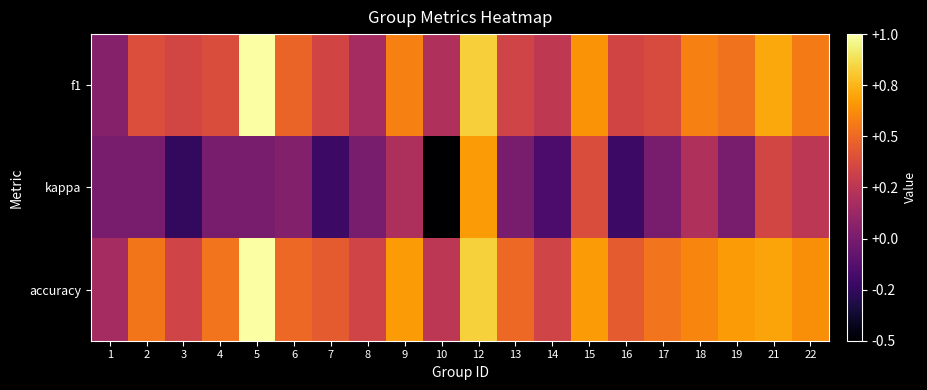

What is the difference between the highest and lowest values at 2?

0.5